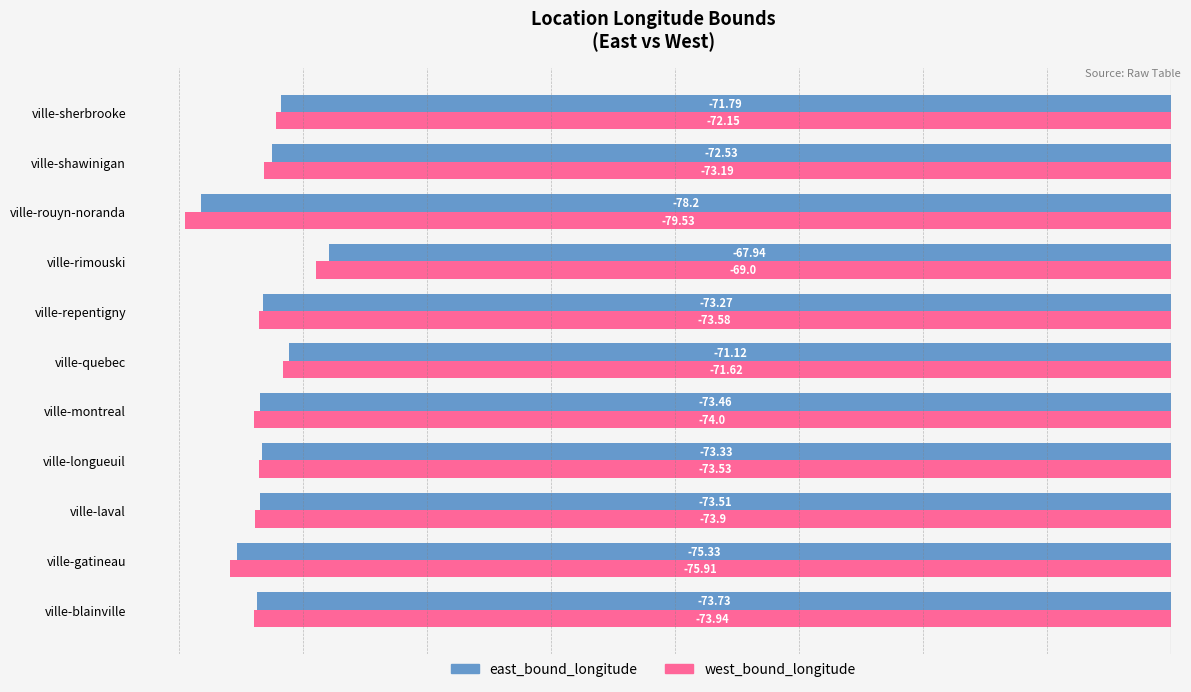

Which category has the highest value in the east_bound_longitude series?

ville-rimouski